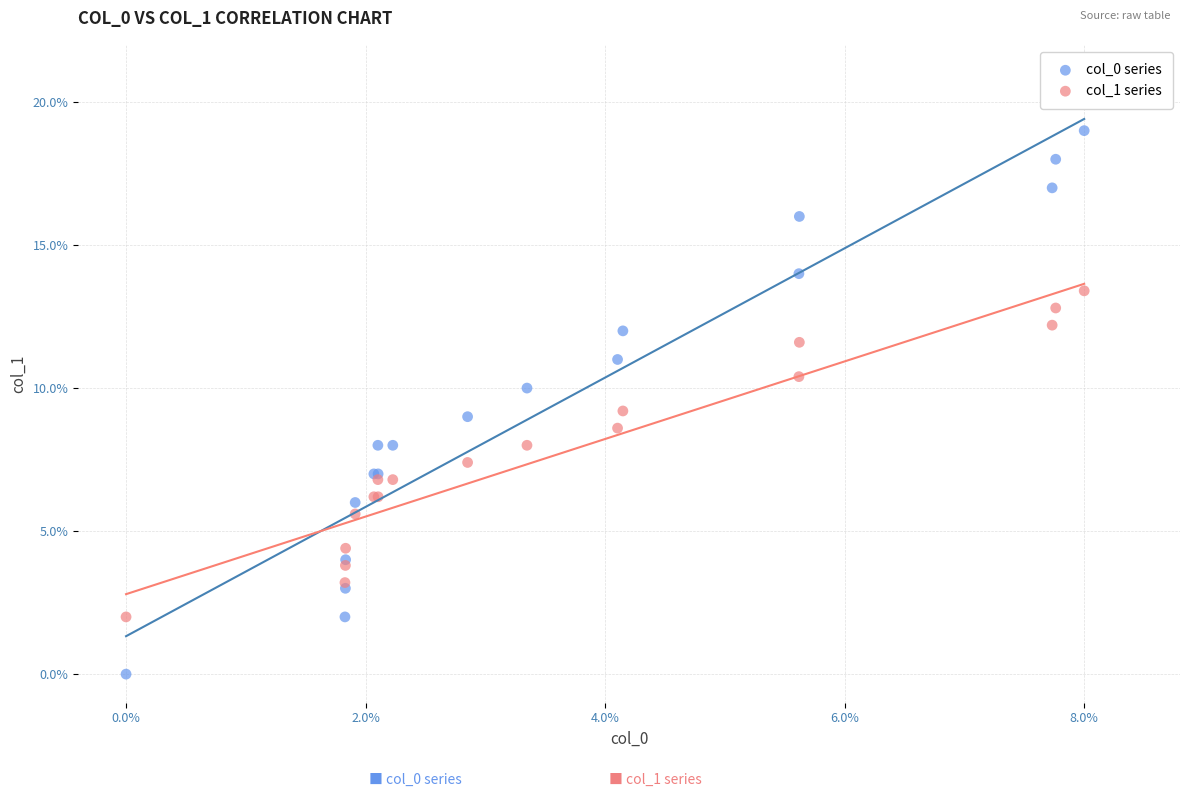

Which series has the largest Y range (max minus min)?

col_0 series